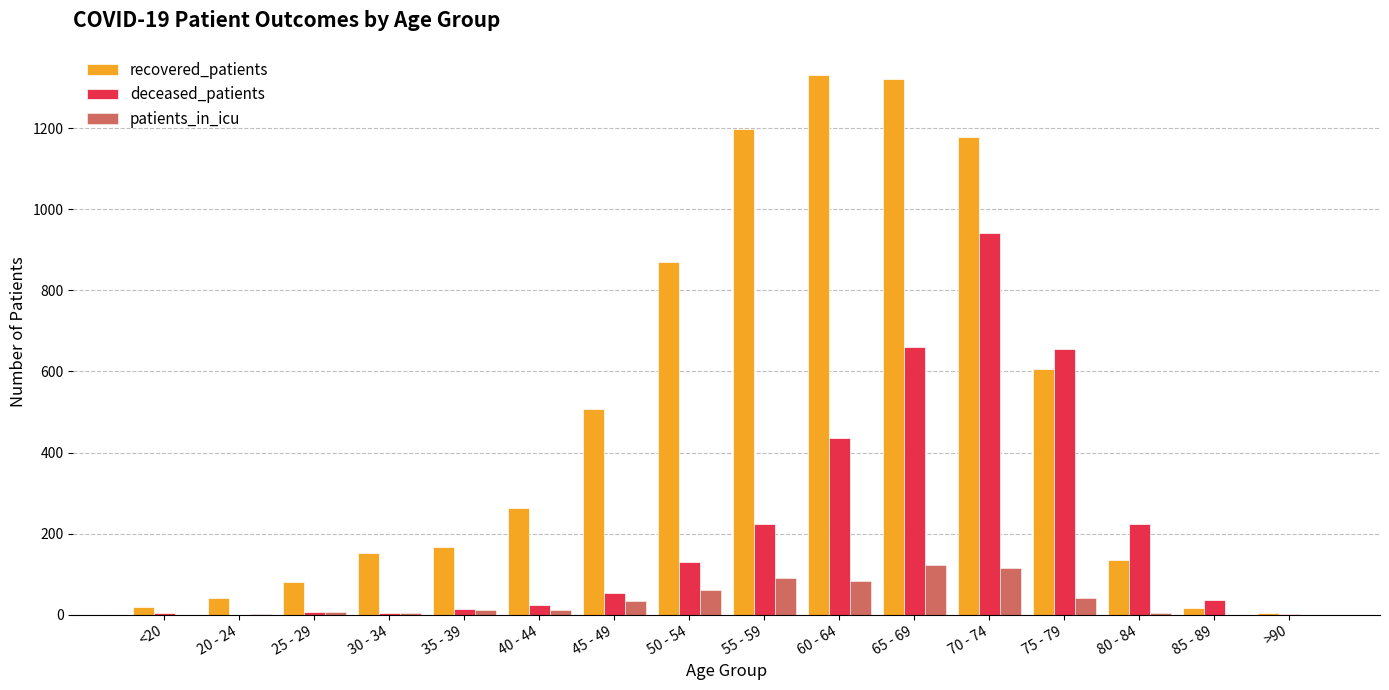

The value of patients_in_icu at <20 is -58. True or false?

False